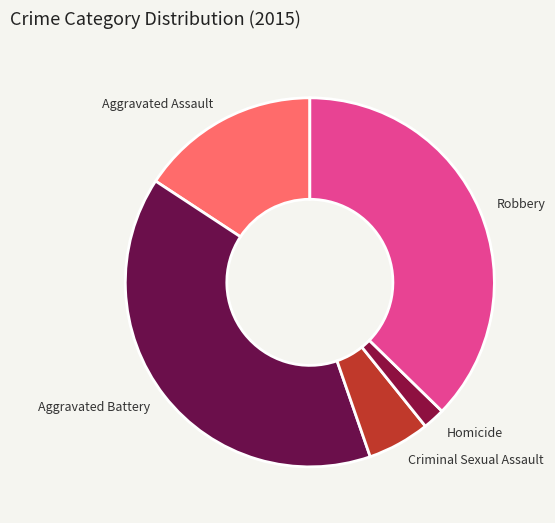

Which category has the biggest portion of the pie?

Aggravated Battery